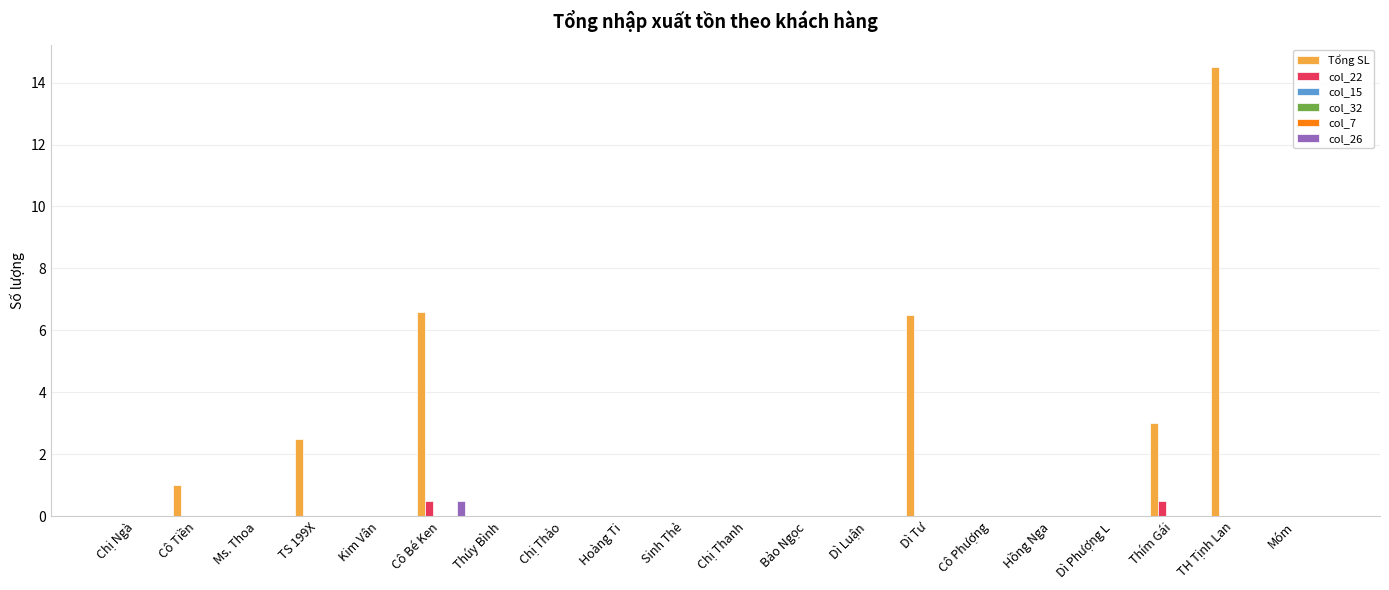

List the labels in order of col_7 value, largest first.

Chị Ngà, Cô Tiền, Ms. Thoa, TS 199X, Kim Vân, Cô Bé Ken, Thúy Bình, Chị Thảo, Hoàng Ti, Sinh Thẻ, Chị Thanh, Bảo Ngọc, Dì Luận, Dì Tư, Cô Phượng, Hồng Nga, Dì Phượng L, Thím Gái, TH Tịnh Lan, Móm